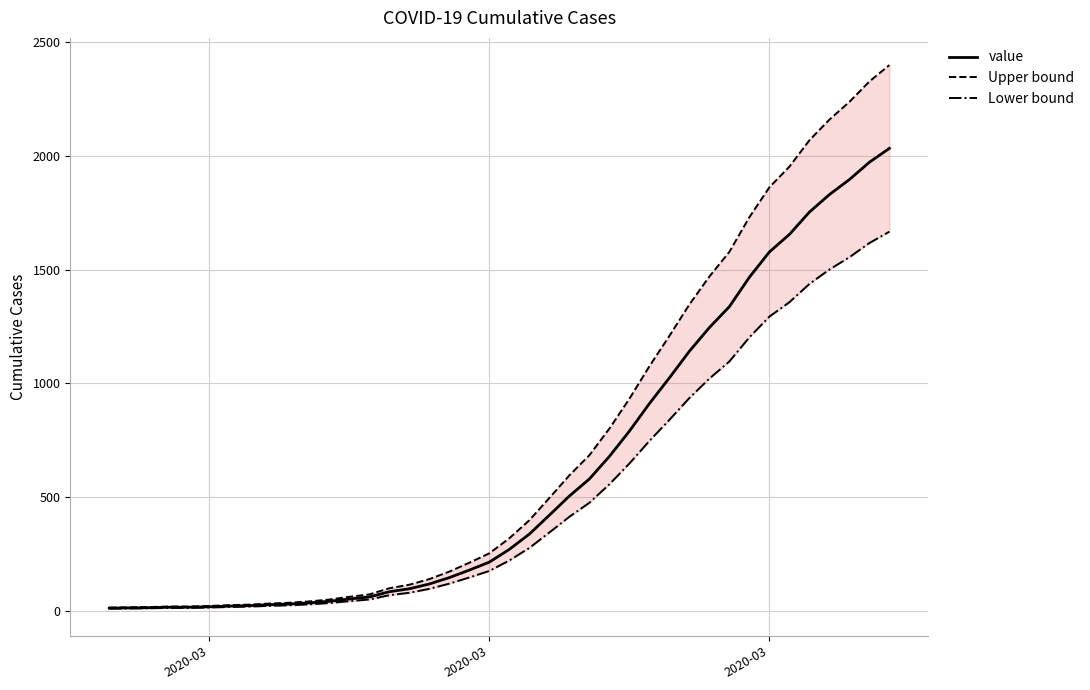

True or false: value and Lower bound intersect in this chart.

False